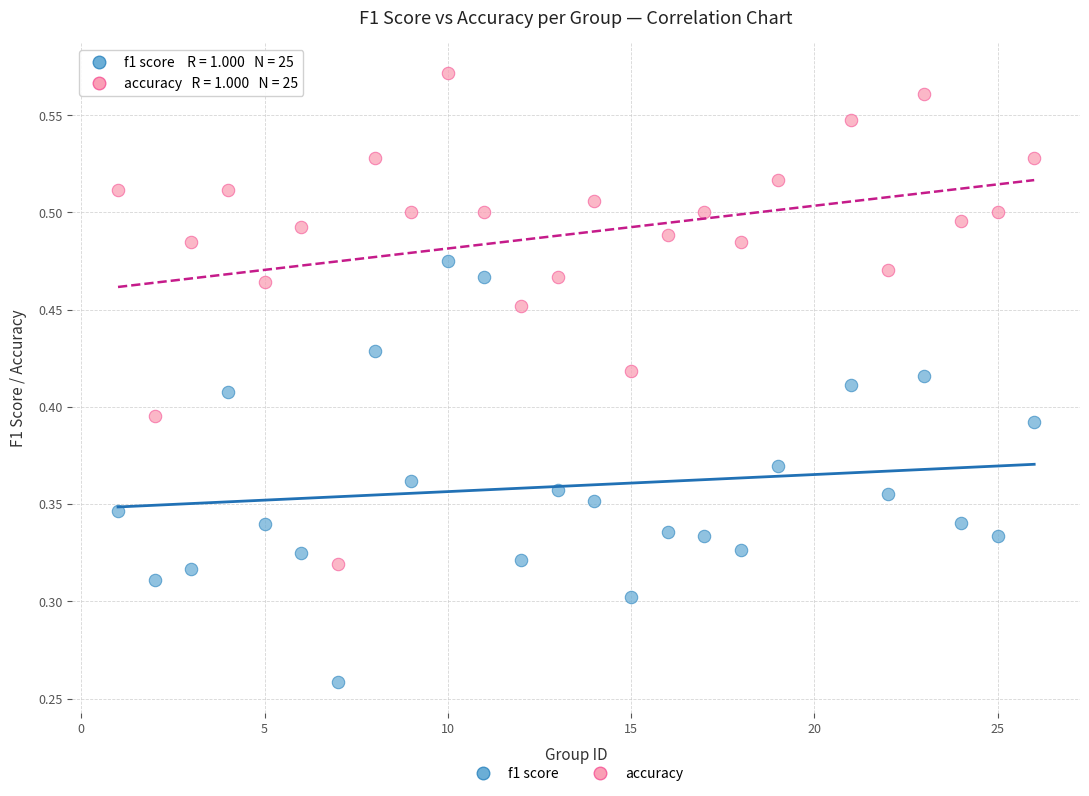

Across all data points, what is the range of X values (max minus min)?

25.0